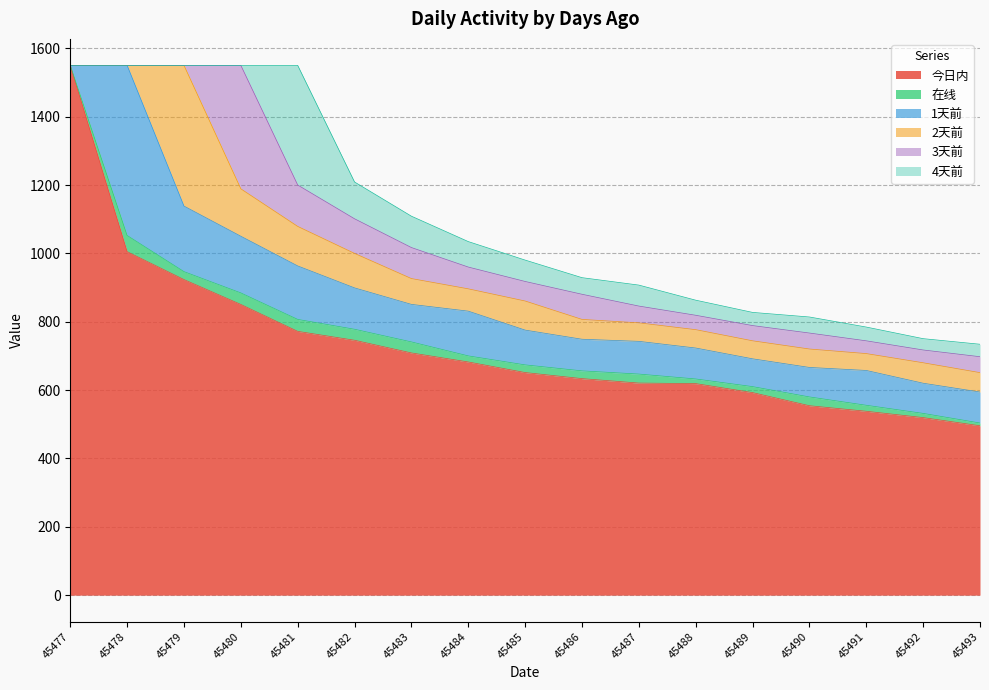

True or false: 今日内 has a value of 372.1 at 45484.

False